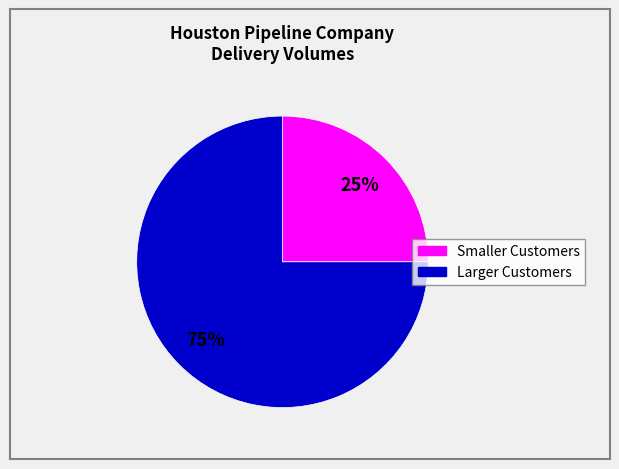

To the nearest percent, what is the average slice percentage?

50%